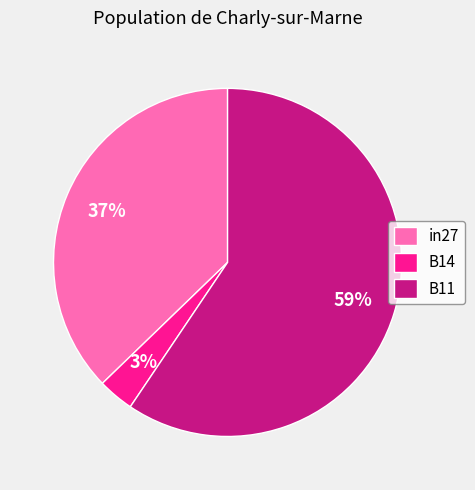

Is the sum of in27 and B11 greater than half?

Yes